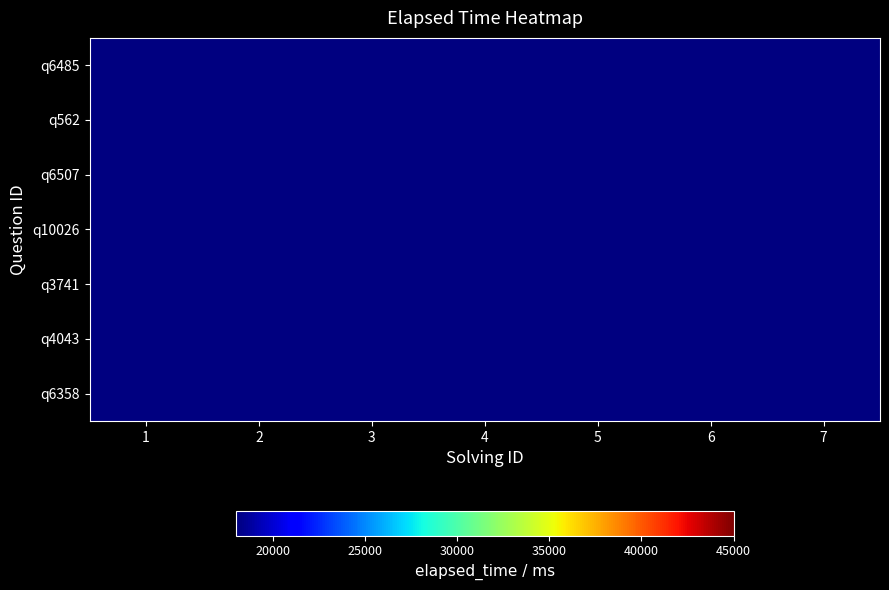

What is the maximum value shown in the chart?

45000.0